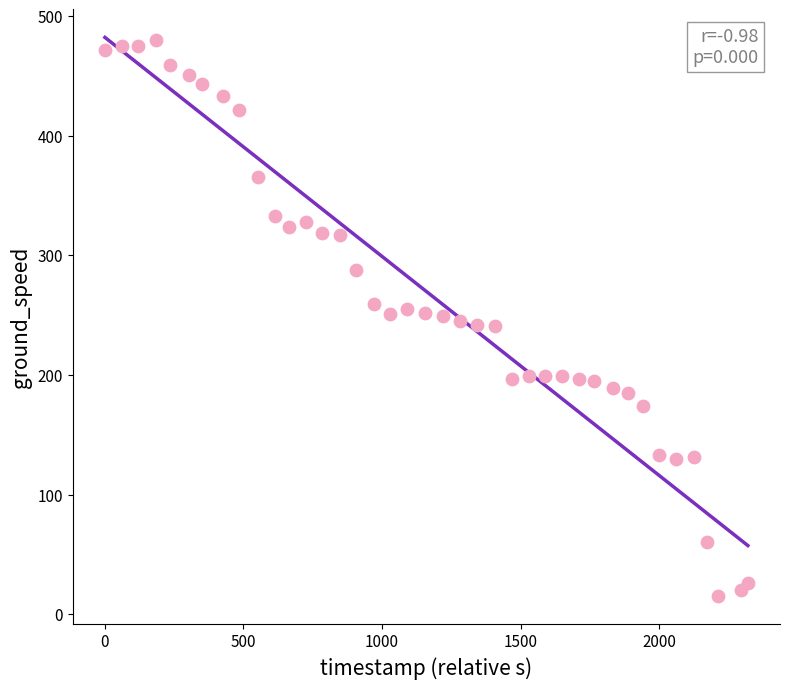

What is the range of Y values (max minus min)?

465